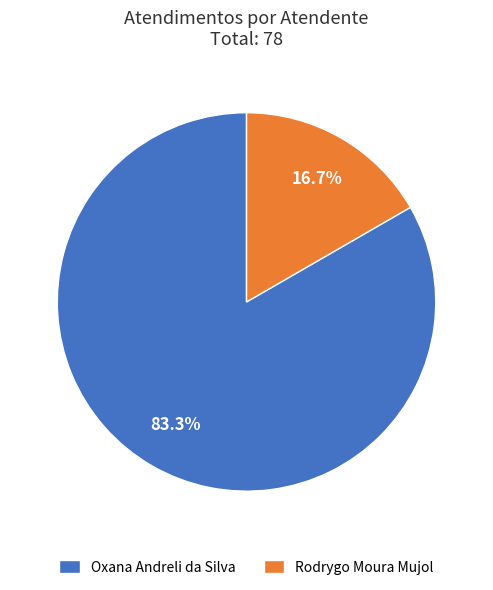

Which slice represents more than half of the pie?

Oxana Andreli da Silva